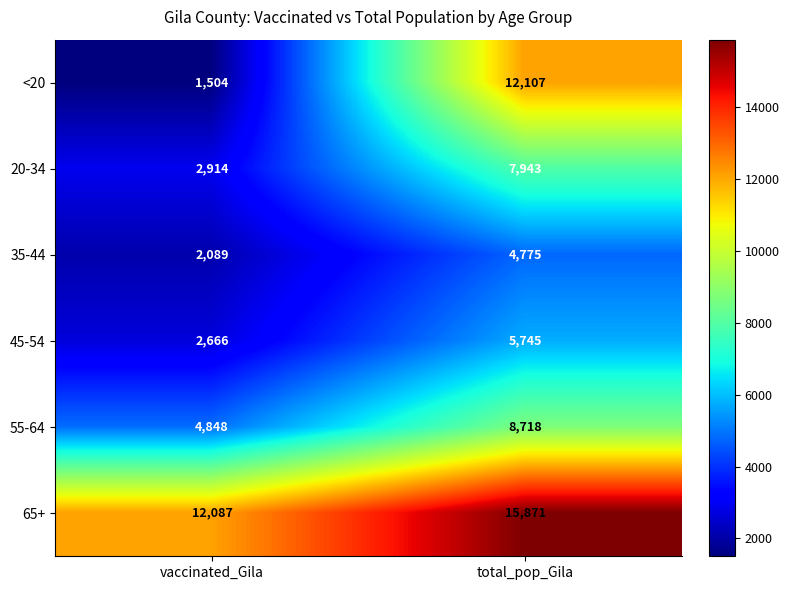

What value does the 65+ series have at total_pop_Gila, to the nearest 10?

15870